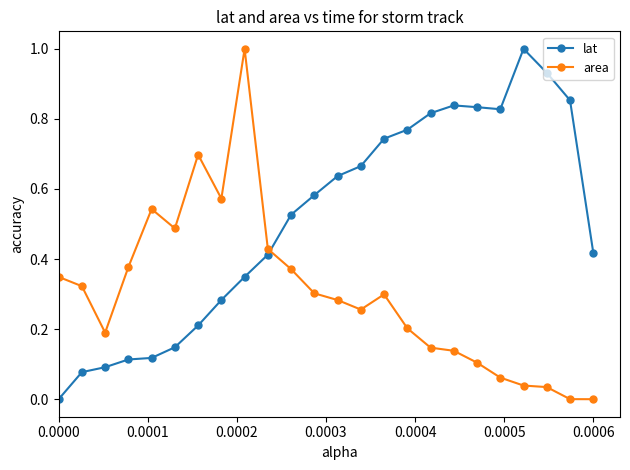

How many lines are shown in the chart?

2